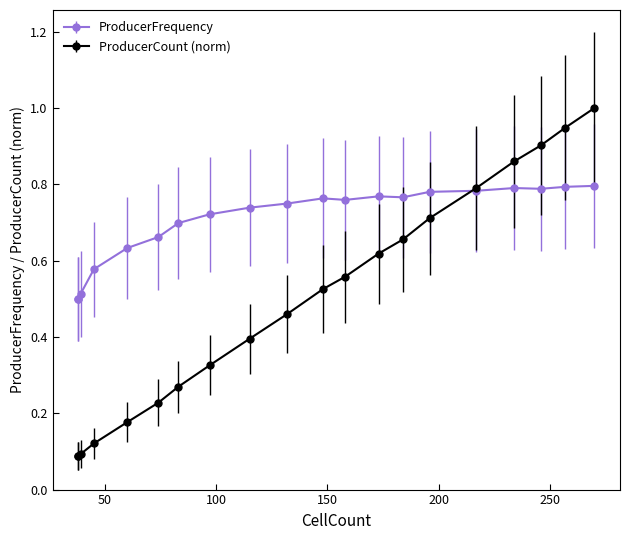

What is the sum of the ProducerFrequency values at 39 and 270?

1.3